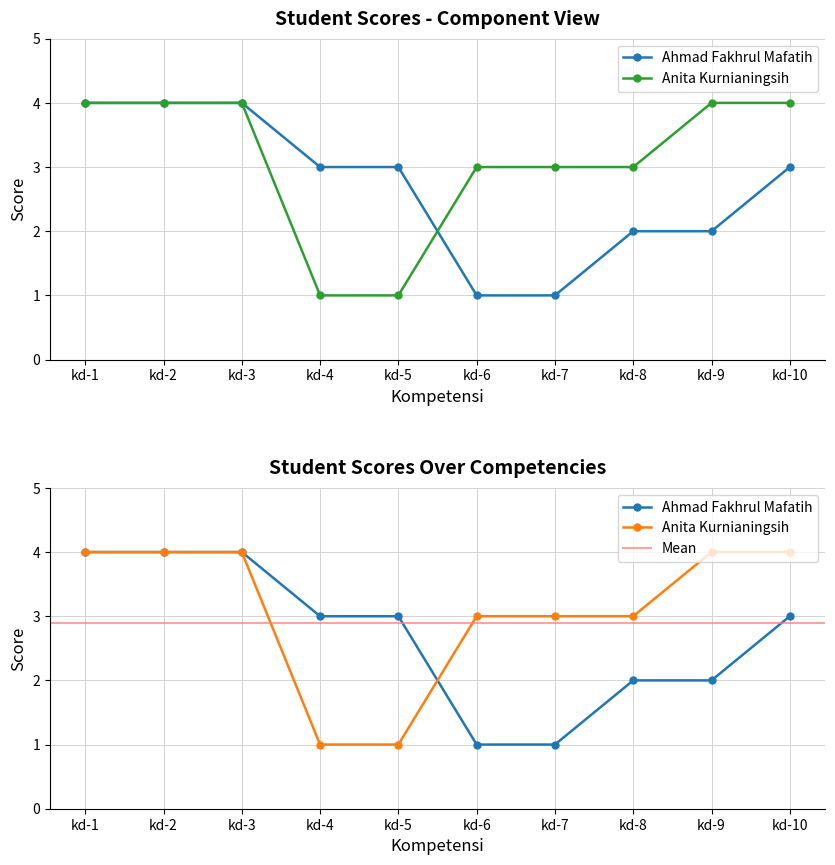

What is the total value across all series at kd-1?

8